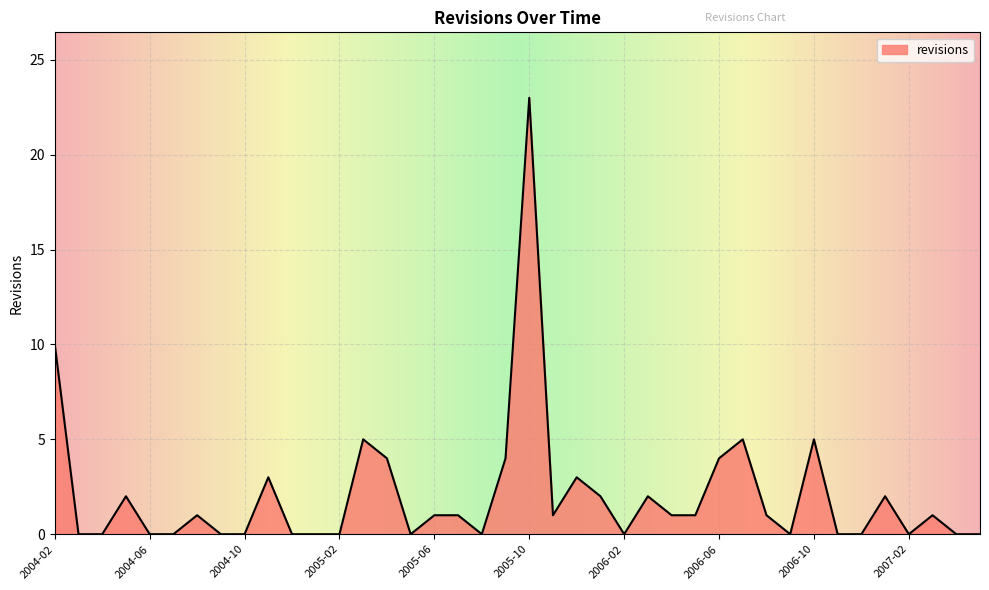

Does the chart display data point markers on the line(s)?

No